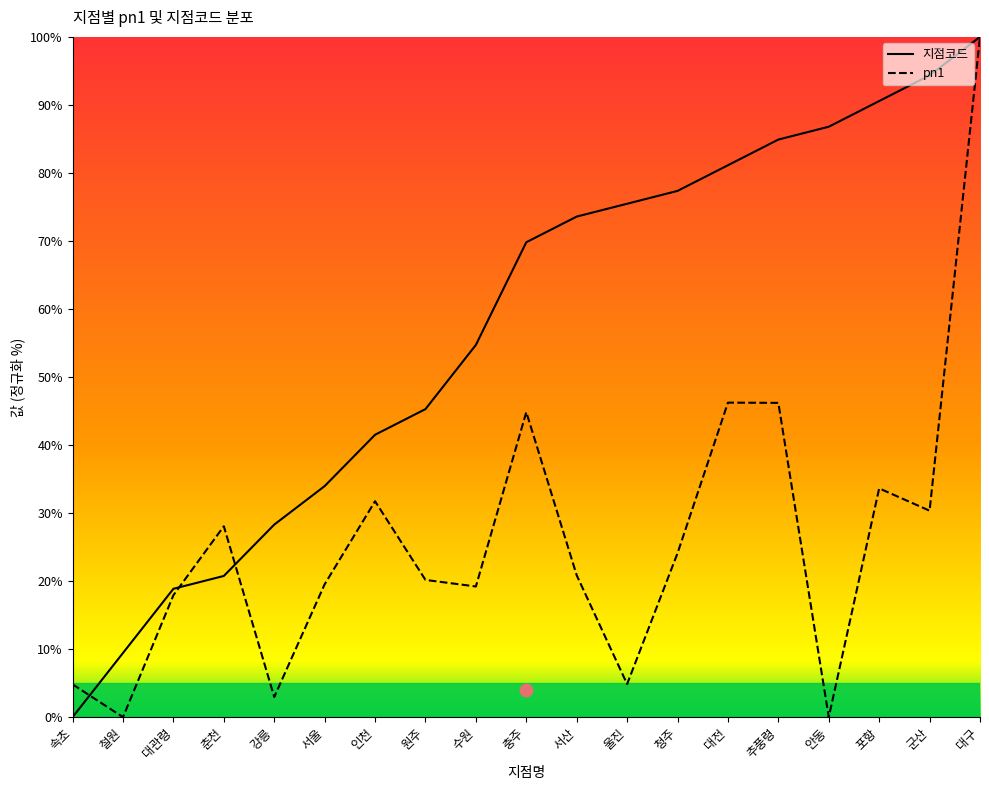

At how many categories does at least one series exceed 67?

10